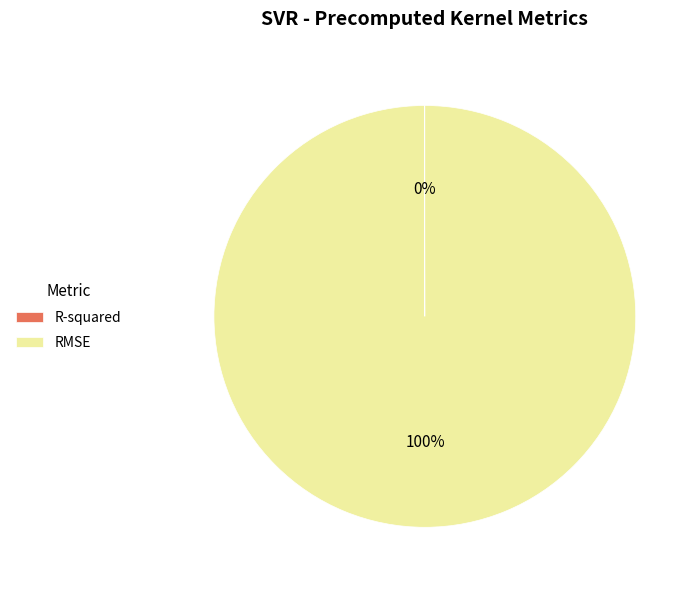

Which slice is the largest?

RMSE